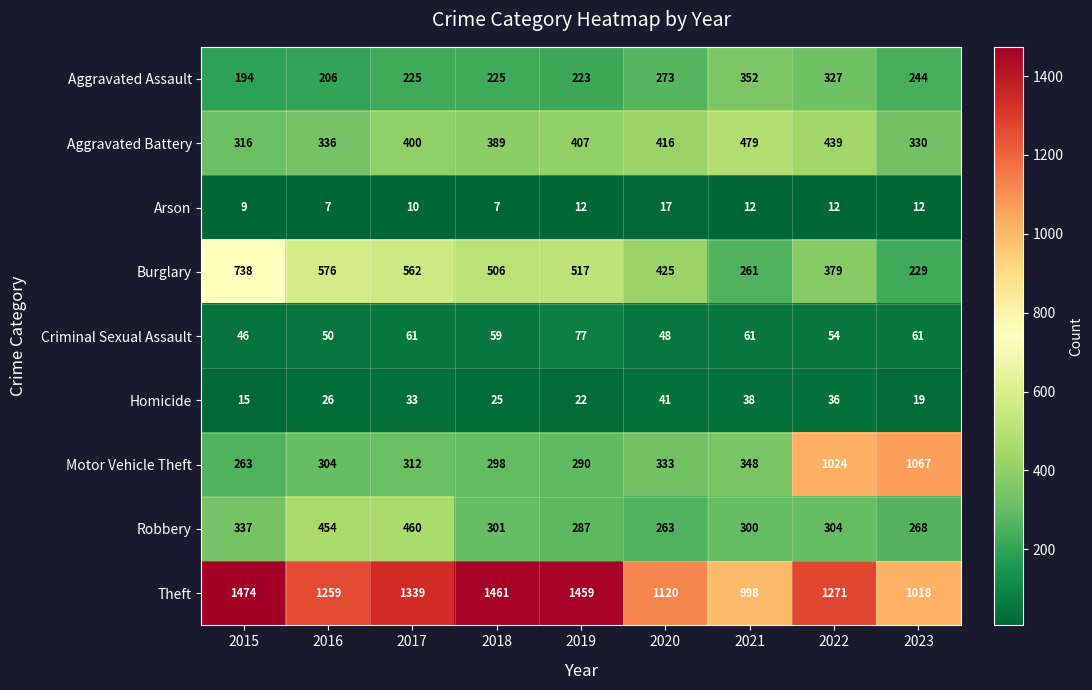

True or false: Robbery has a value of 139 at 2022.

False